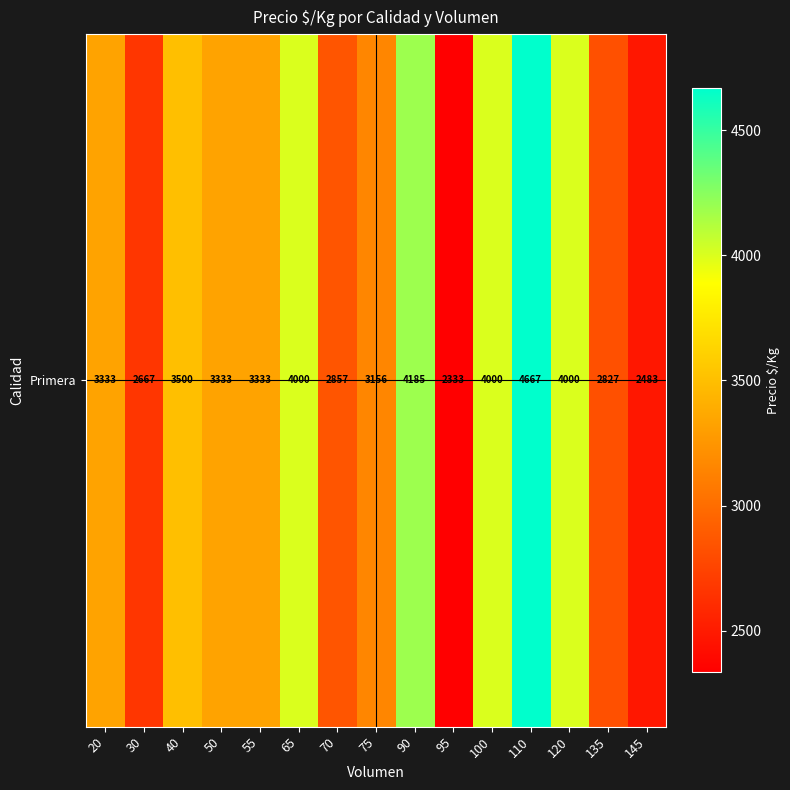

True or false: the data shows 916 at 120.

False